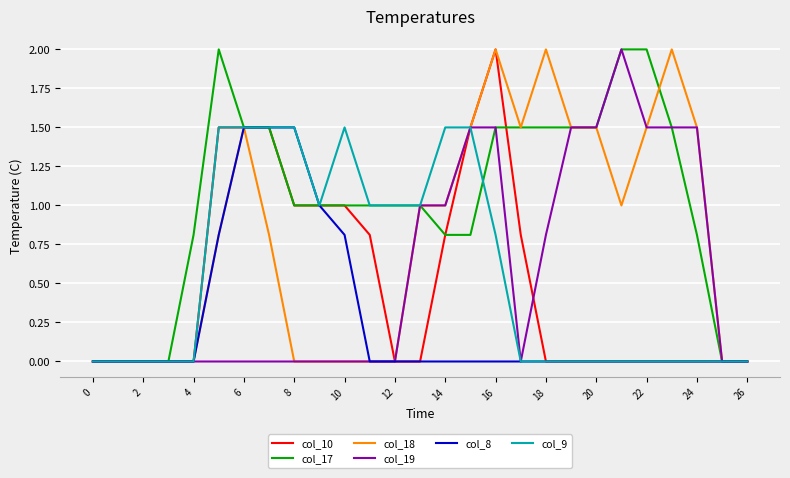

Which series has the largest total across all categories?

col_17